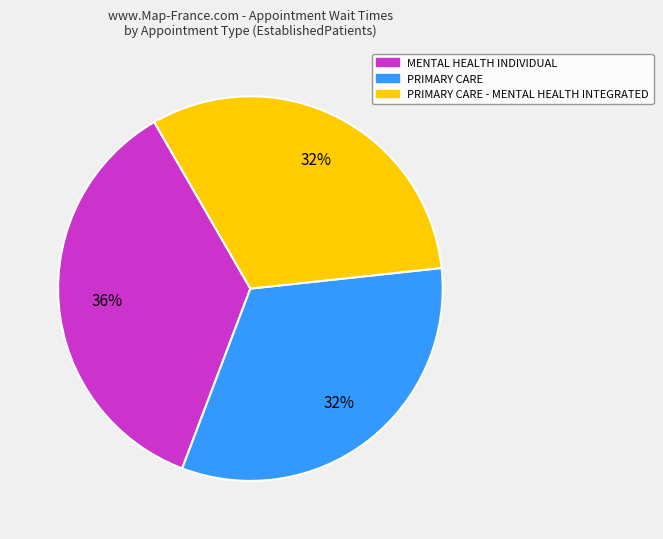

To the nearest percent, what is the average slice percentage?

33%